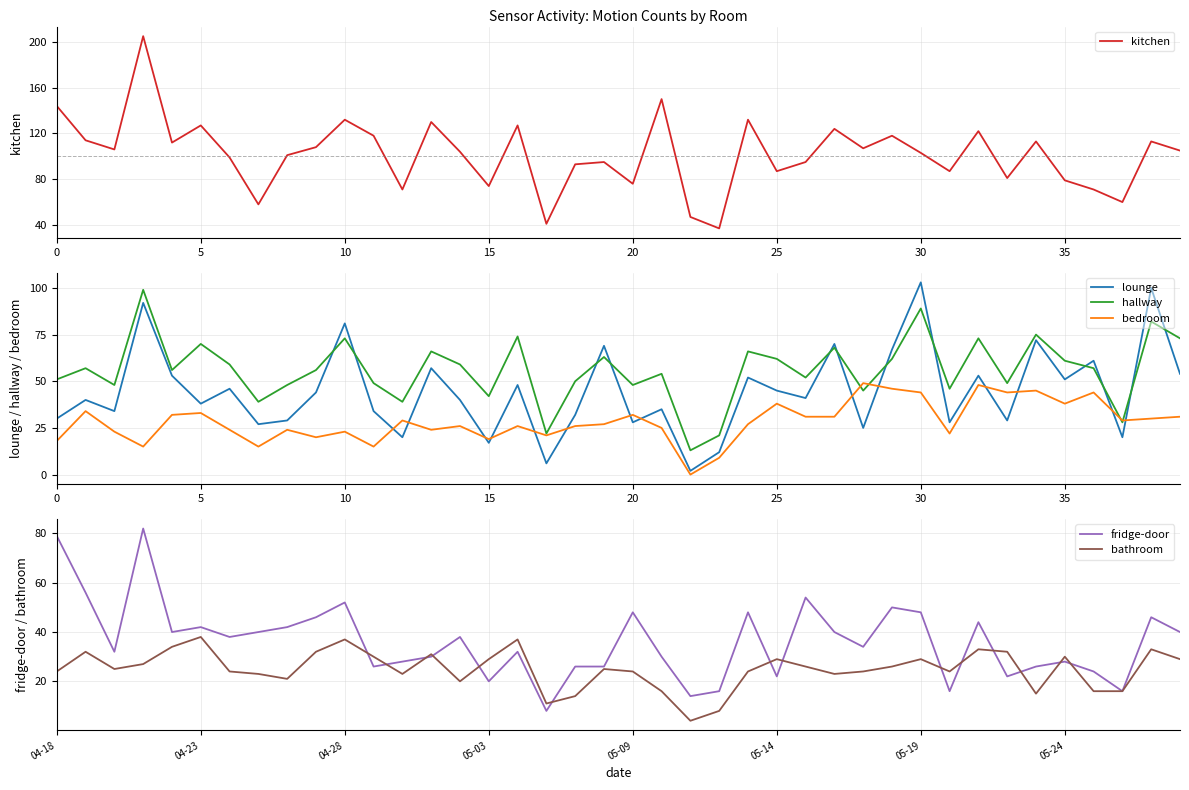

True or false: kitchen and bedroom intersect in this chart.

False